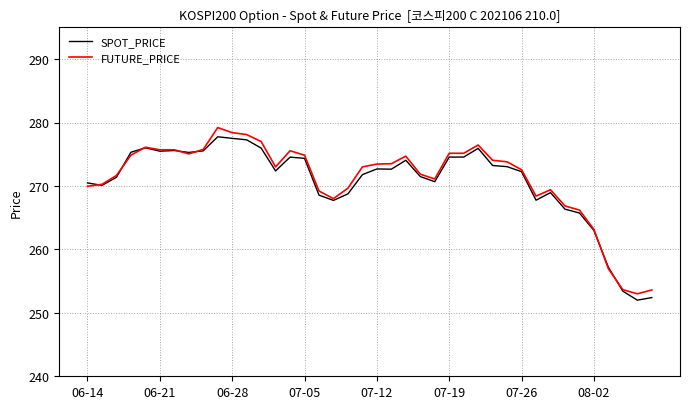

What is the maximum value for SPOT_PRICE?

277.8